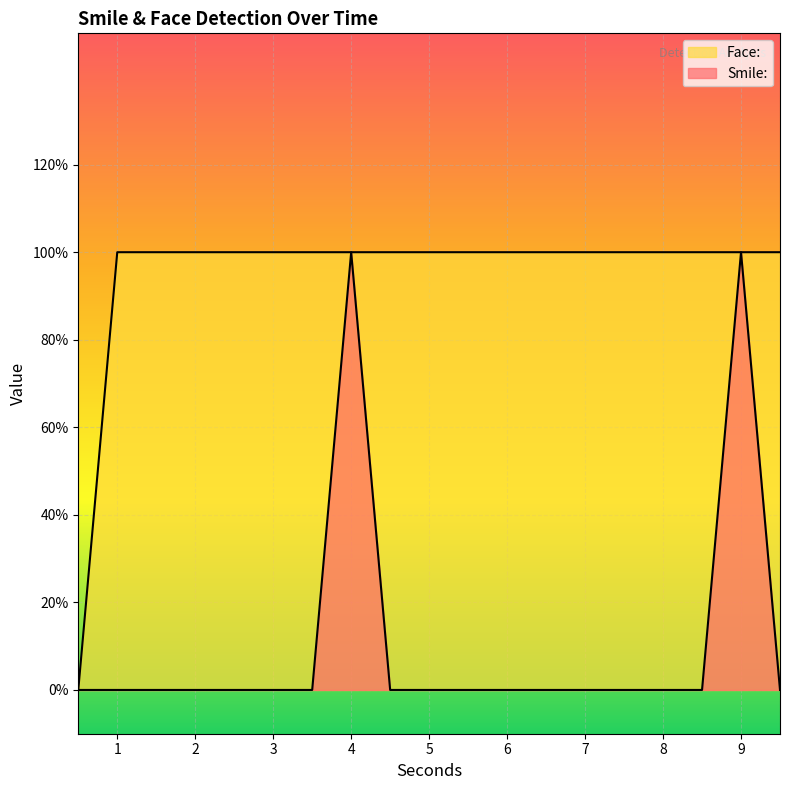

True or false: Smile: and Face: intersect in this chart.

False